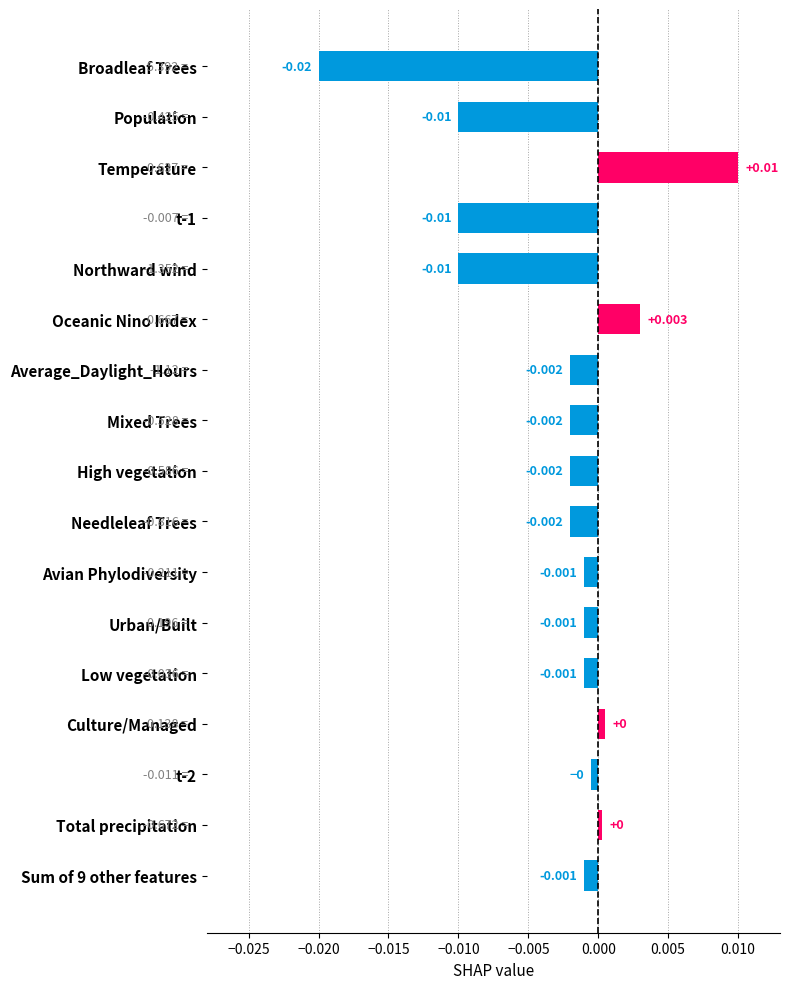

At which label is the value closest to 0?

Total precipitation